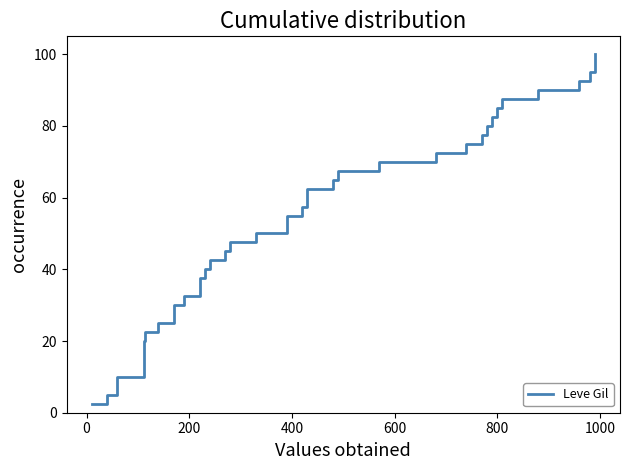

True or false: the data shows 35.3 at 28.

False